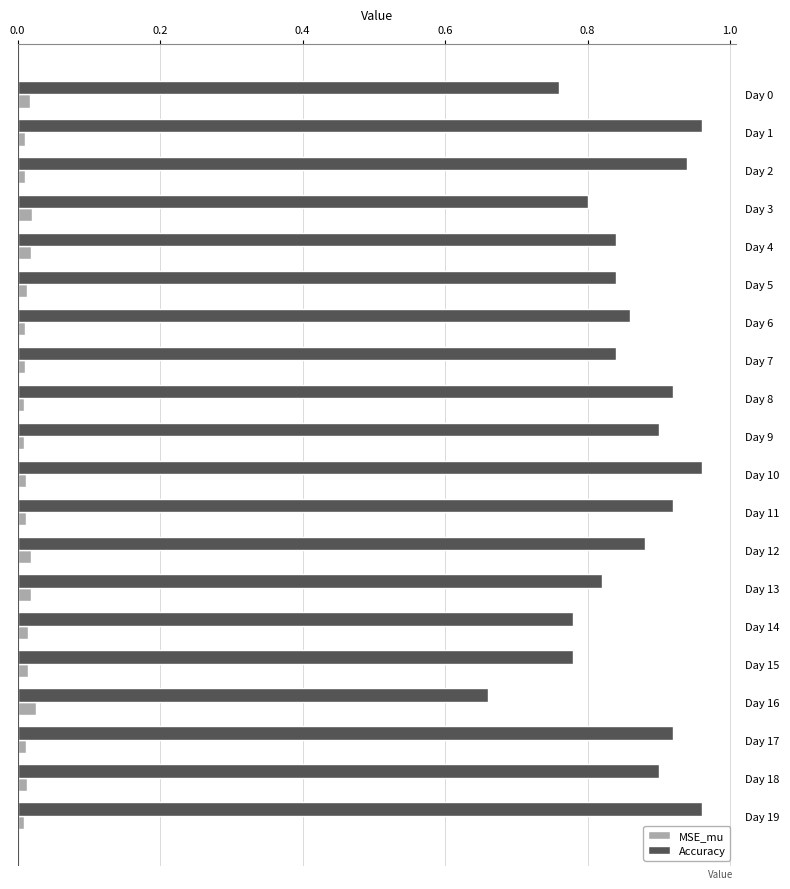

Between Day 2 and Day 16, which series saw the biggest shift?

Accuracy